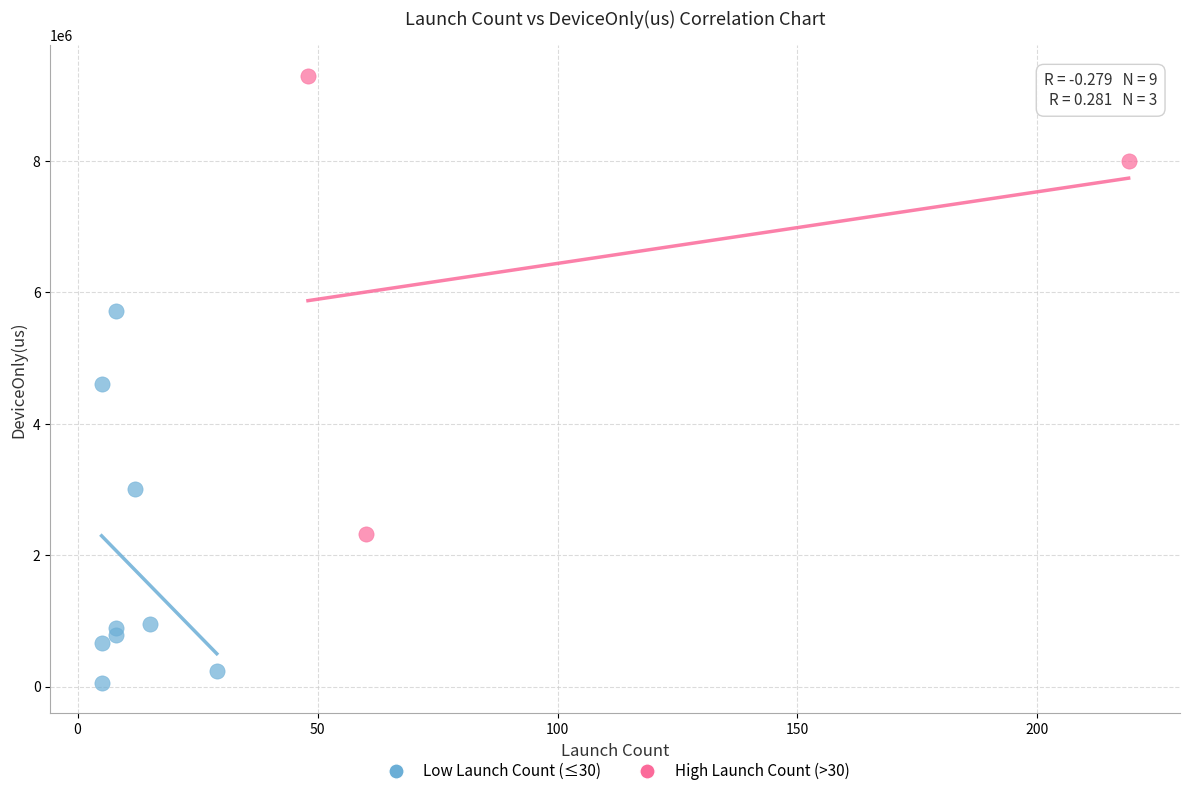

Which series contains the lowest Y value?

Low Launch Count (≤30)